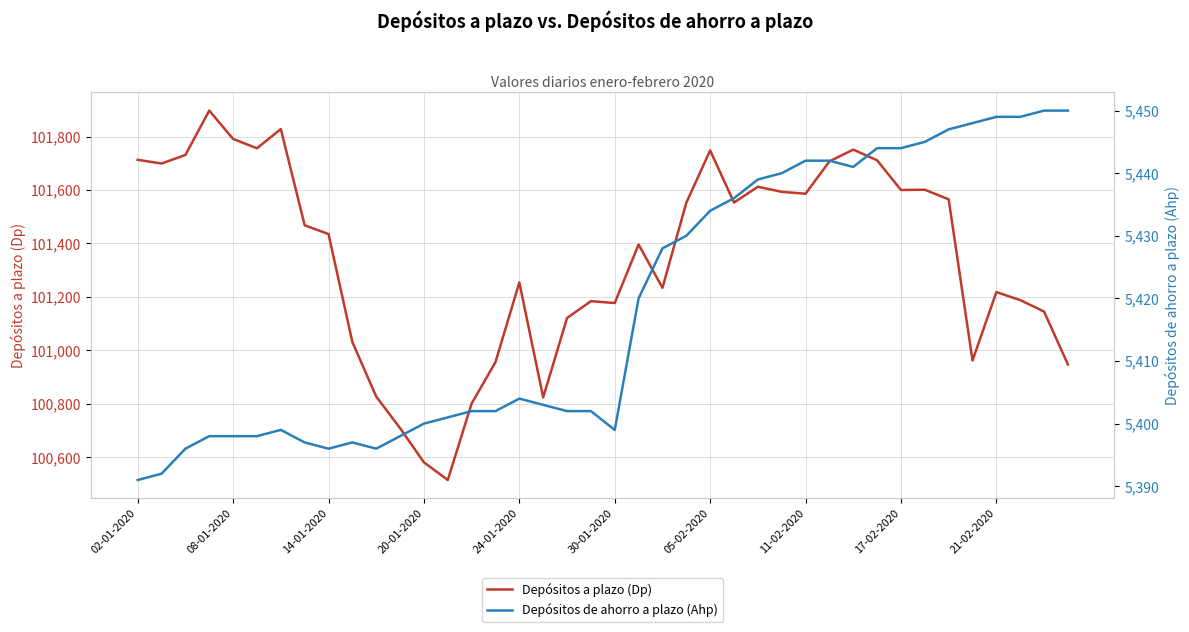

What is the difference between the second highest and minimum values in the Depósitos a plazo (Dp) series?

1313